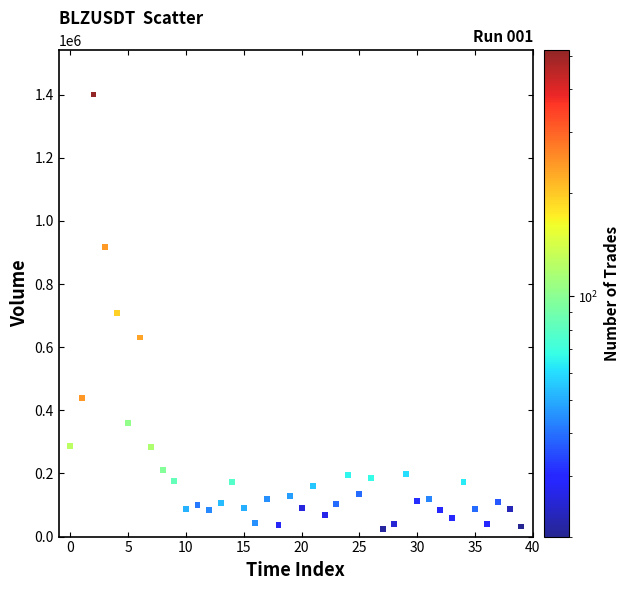

What is the range of Y values (max minus min)?

1377502